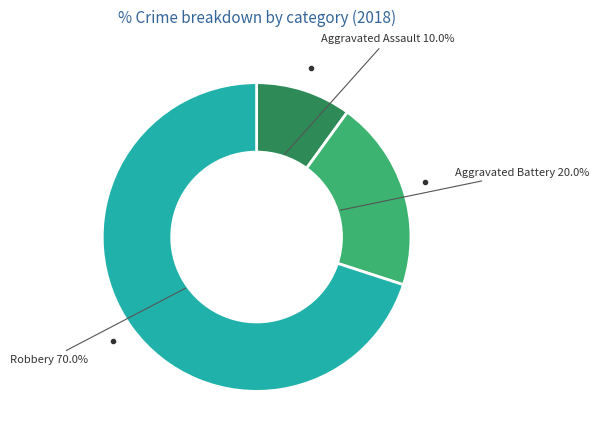

What percentage is NOT represented by Aggravated Battery?

80.0%